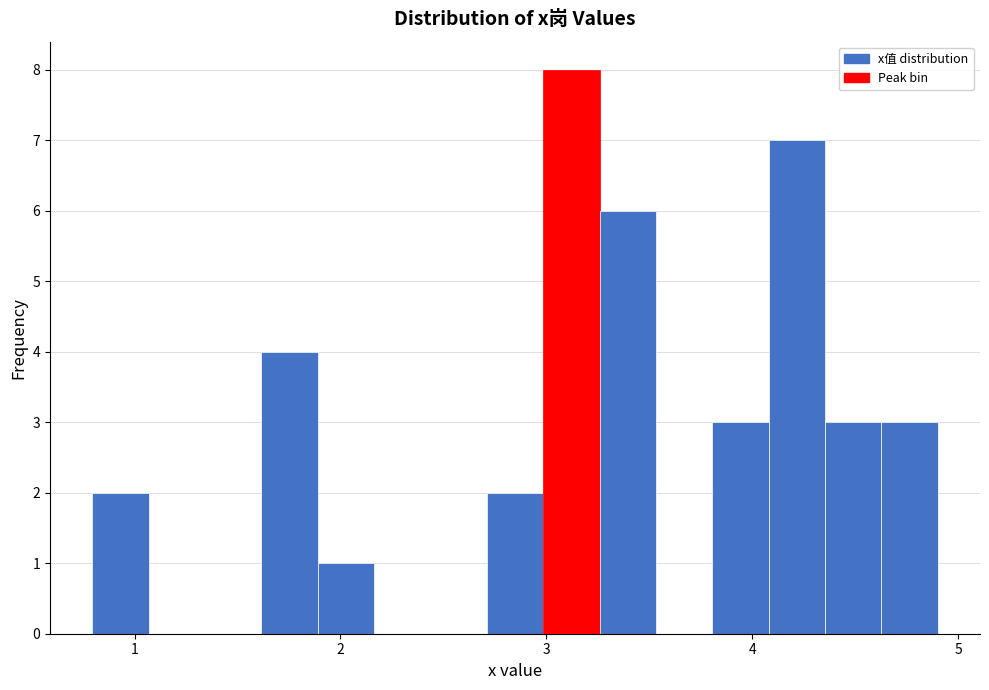

Read against the x-axis, roughly where is the centre of the tallest bar?

3.1